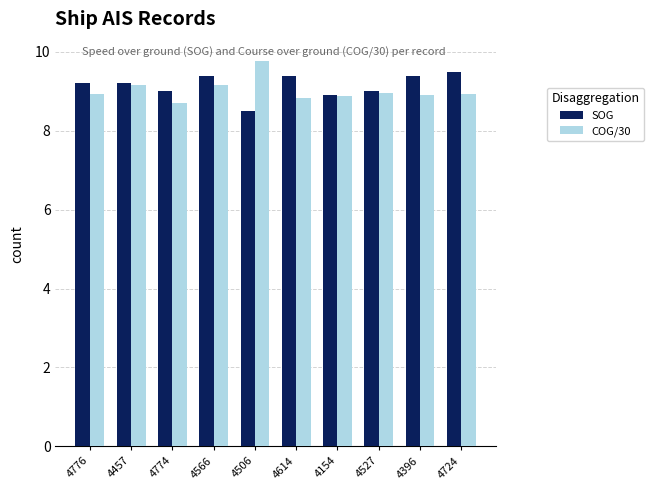

What is the value of the COG/30 bar at the 2nd from the left?

9.2